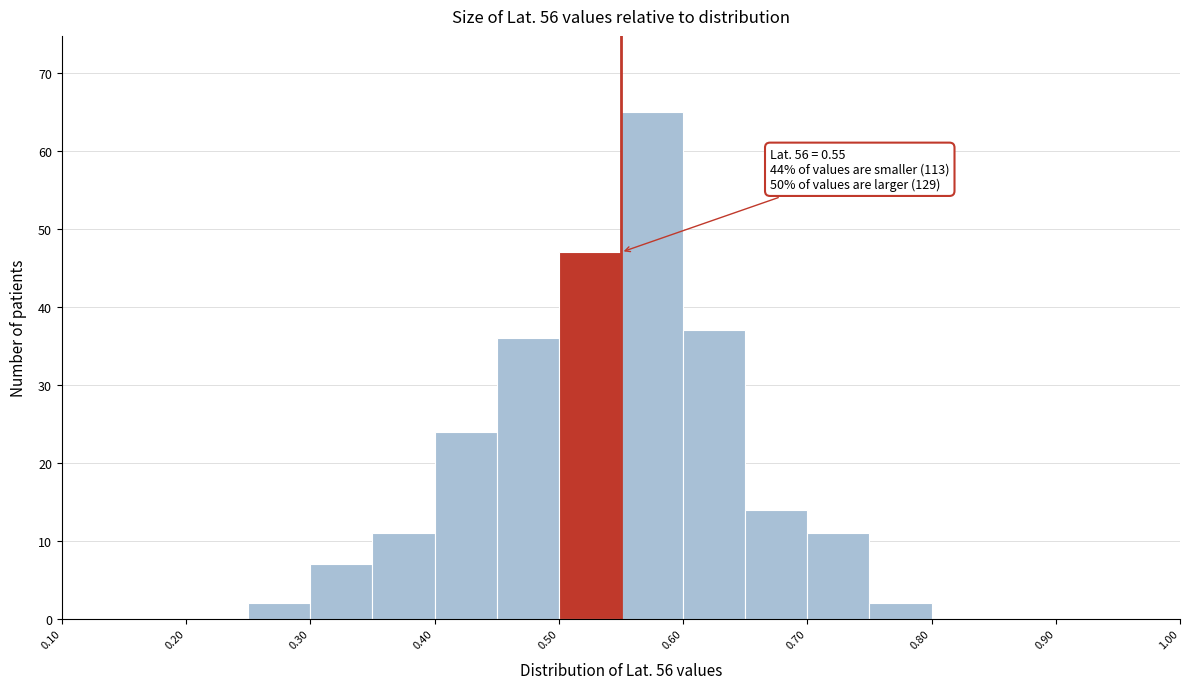

Over which range of the x-axis is the bar tallest?

0.55 to 0.60